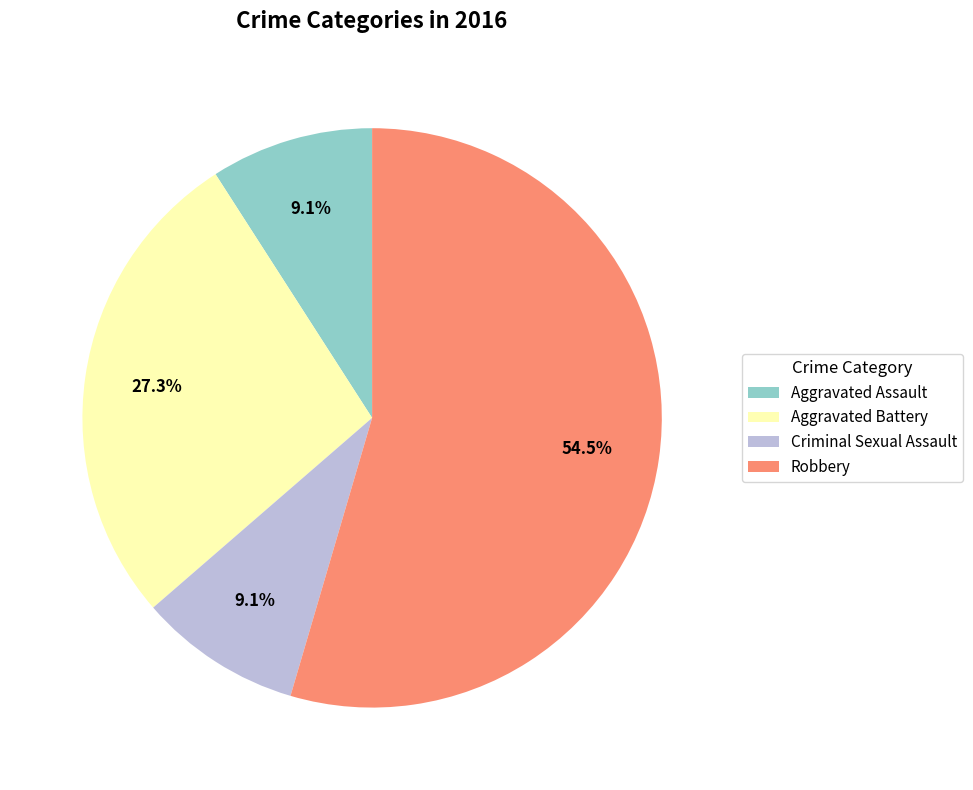

The Aggravated Battery slice represents 37% of the pie. True or false?

False